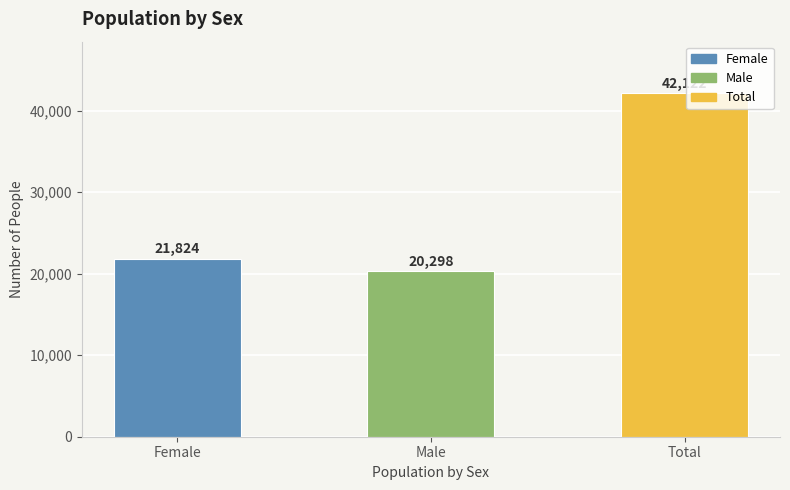

What is the ratio of the value at Female to the value at Total?

0.5